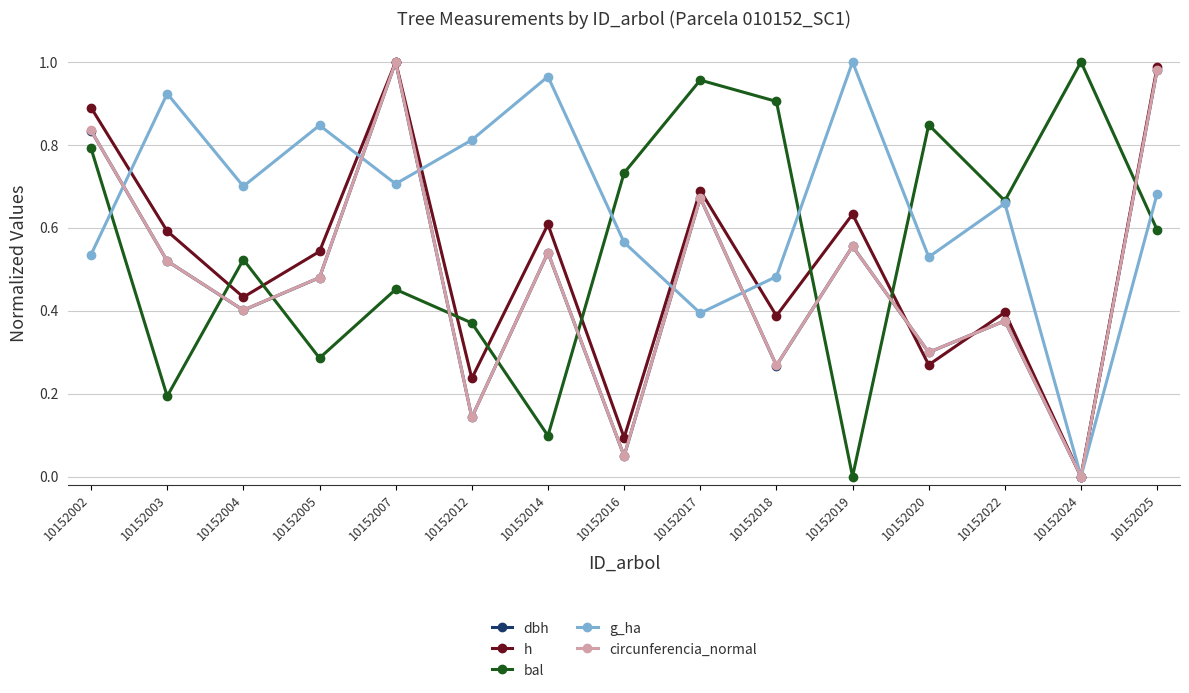

In dbh, how many points are higher than both neighbors (excluding endpoints)?

5